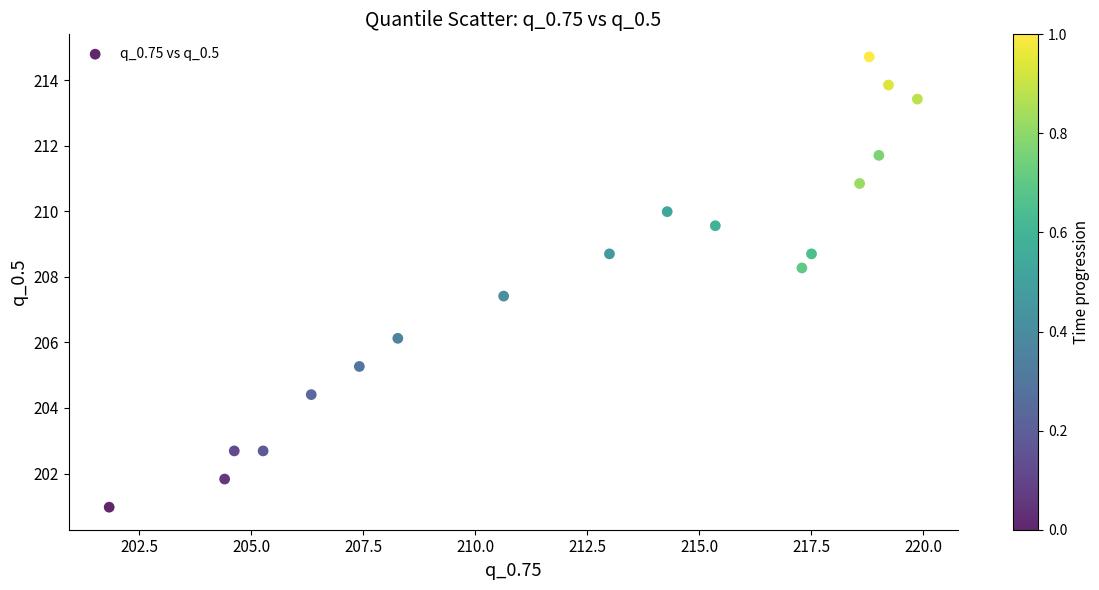

What is the range of Y values (max minus min)?

13.7